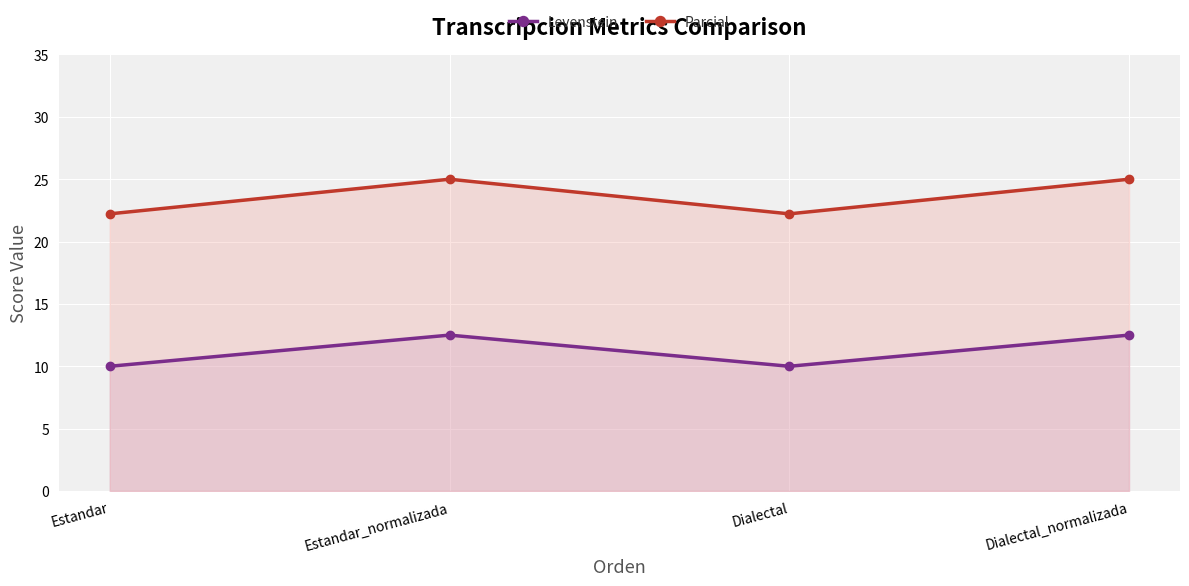

What is the minimum value for Levenstein?

10.0